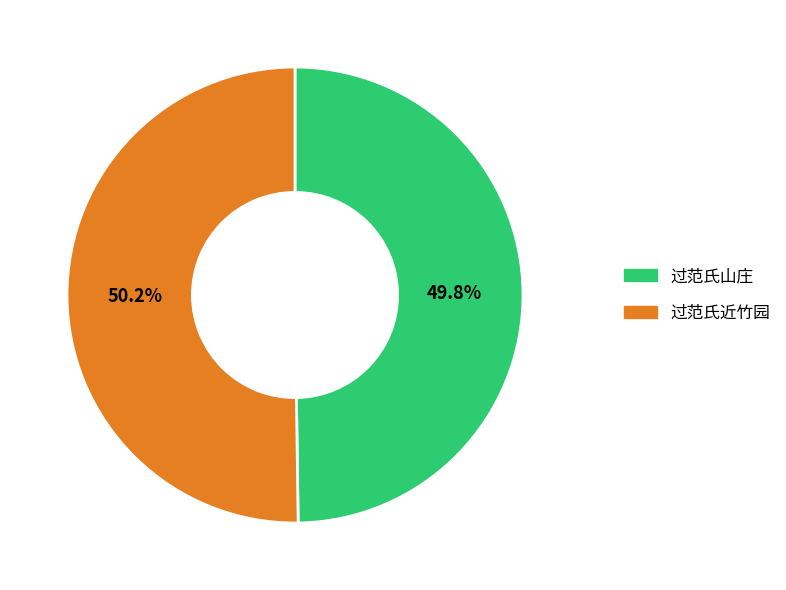

To the nearest percent, what percentage of the pie is 过范氏山庄?

50%